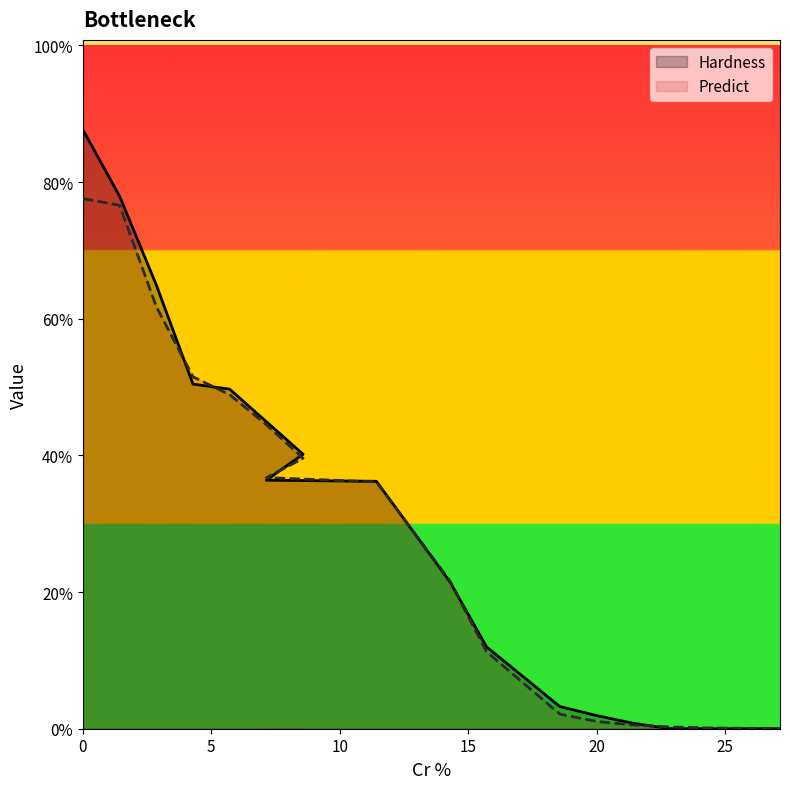

What is the greatest value displayed?

0.9